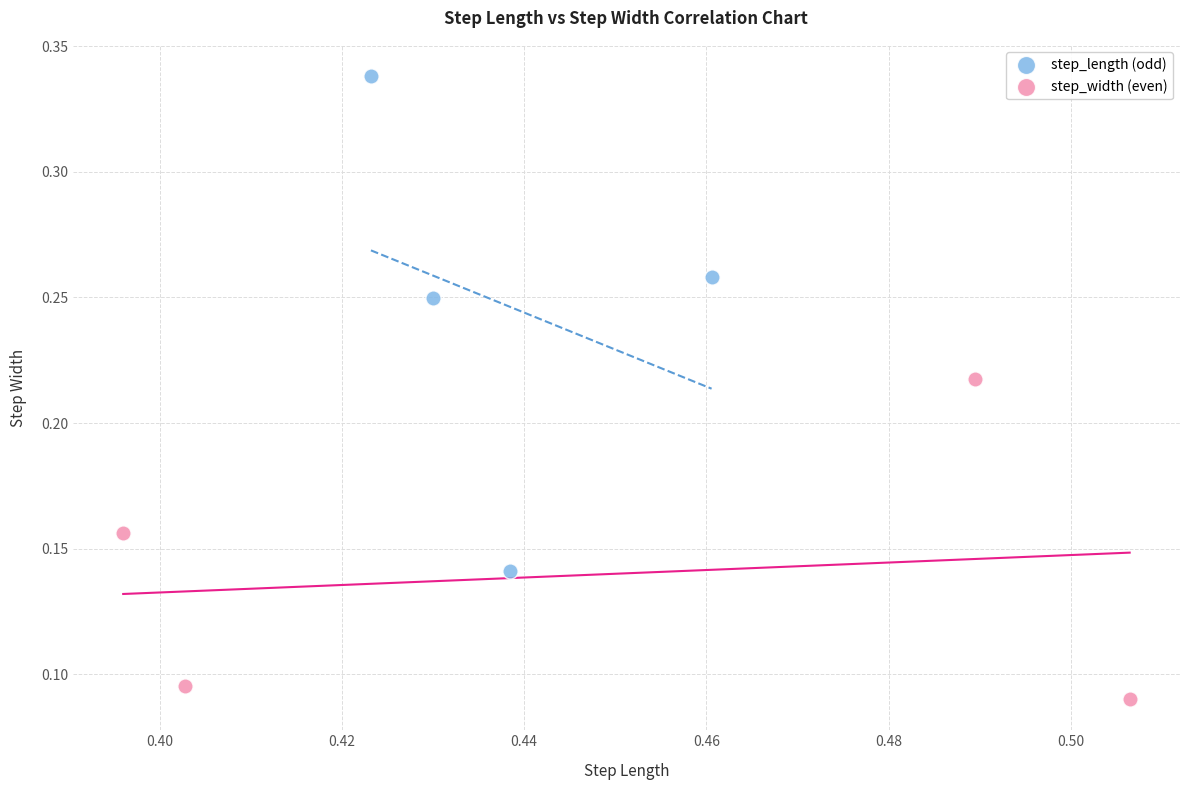

Which series contains the lowest Y value?

step_width (even)